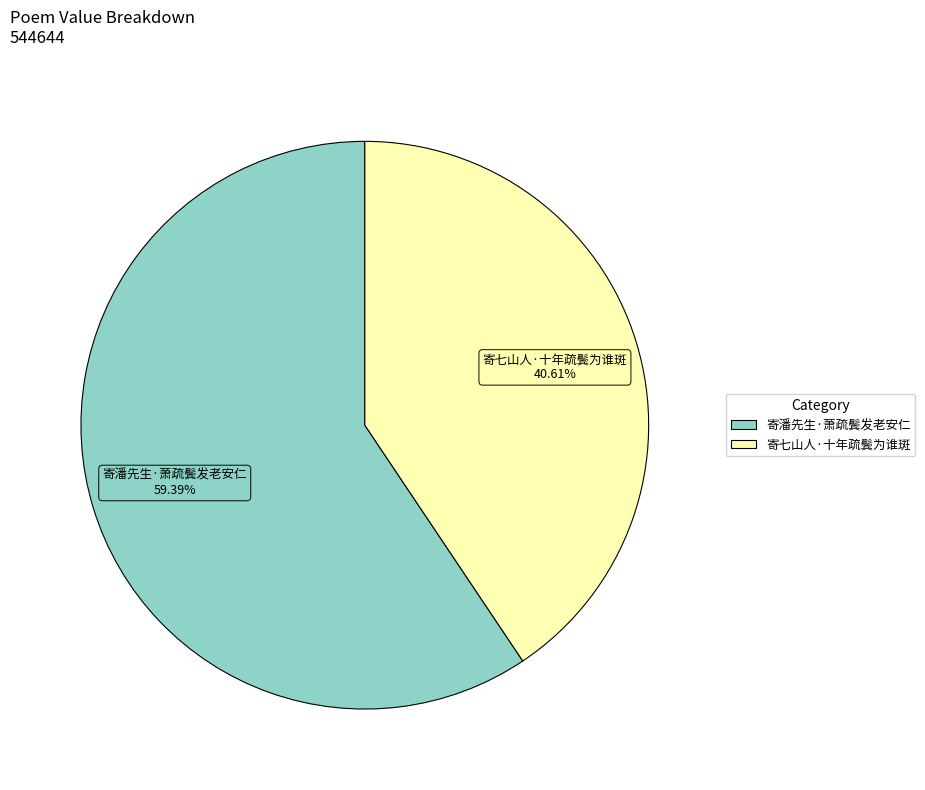

Approximately how many times larger is the value at 寄七山人·十年疏鬓为谁斑 compared to 寄潘先生·萧疏鬓发老安仁?

0.7